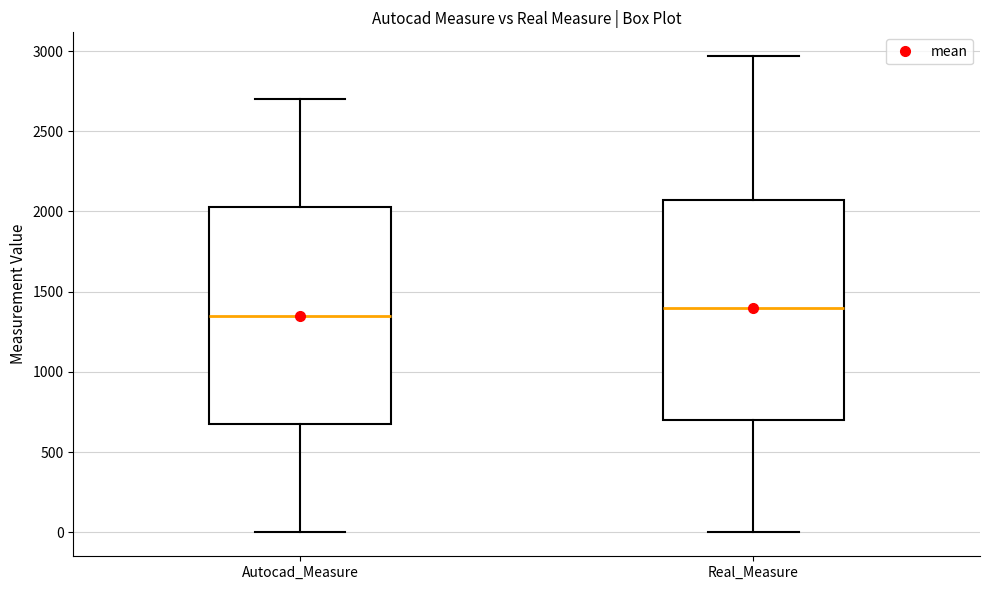

Reading left to right, transcribe this box plot: for each box, give where its median line is, the range the box spans, and where its two whiskers end, as read against the y-axis. The values are not printed on the chart, so give them approximately, as read against the axis.

Autocad_Measure: median 1350, box 700 to 2050, whiskers 0 to 2700
Real_Measure: median 1400, box 700 to 2050, whiskers 0 to 2950